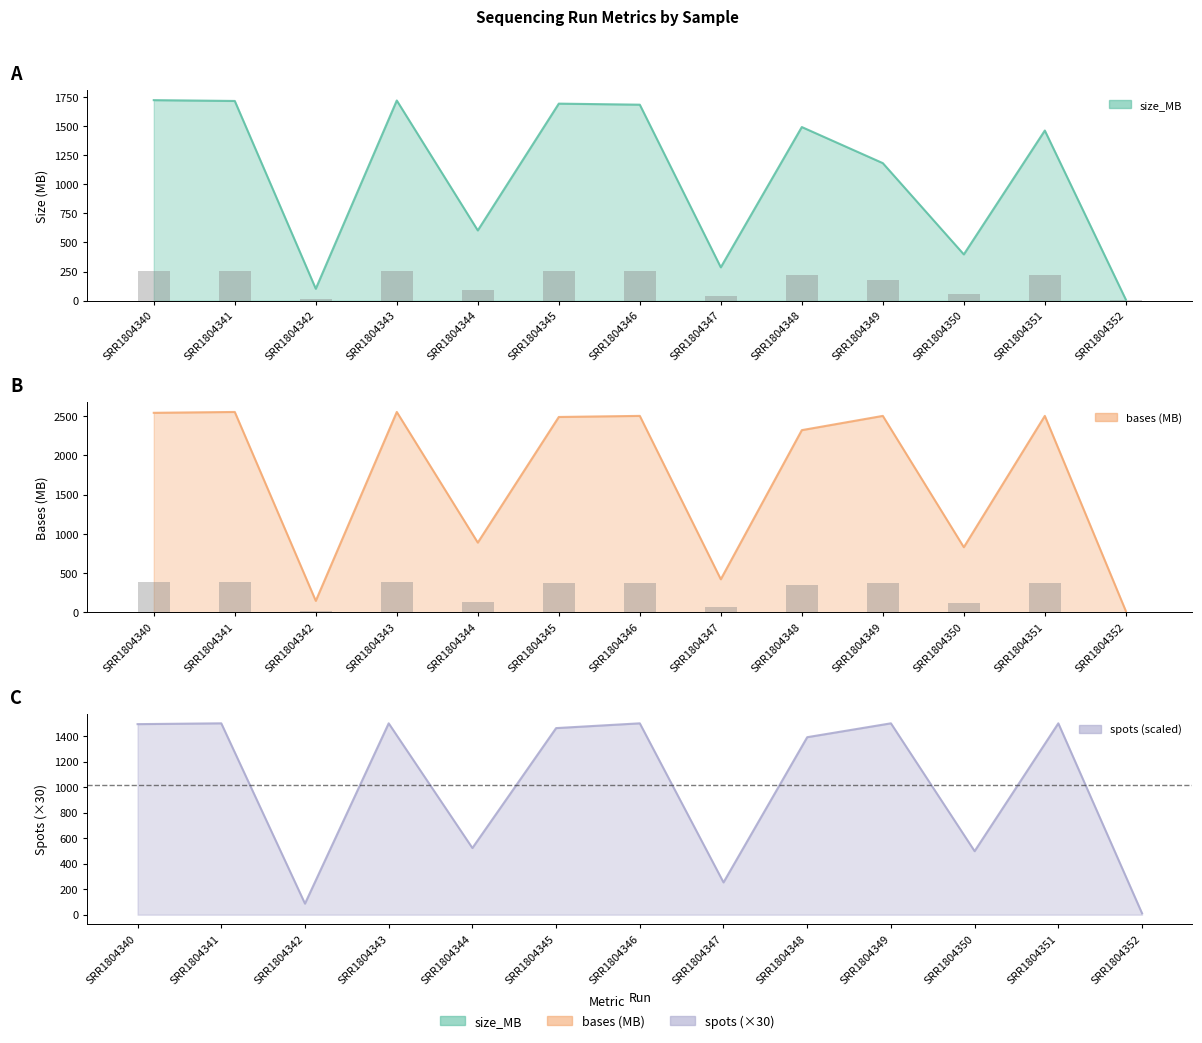

True or false: spots (scaled) has a value of 1500.0 at SRR1804349.

True